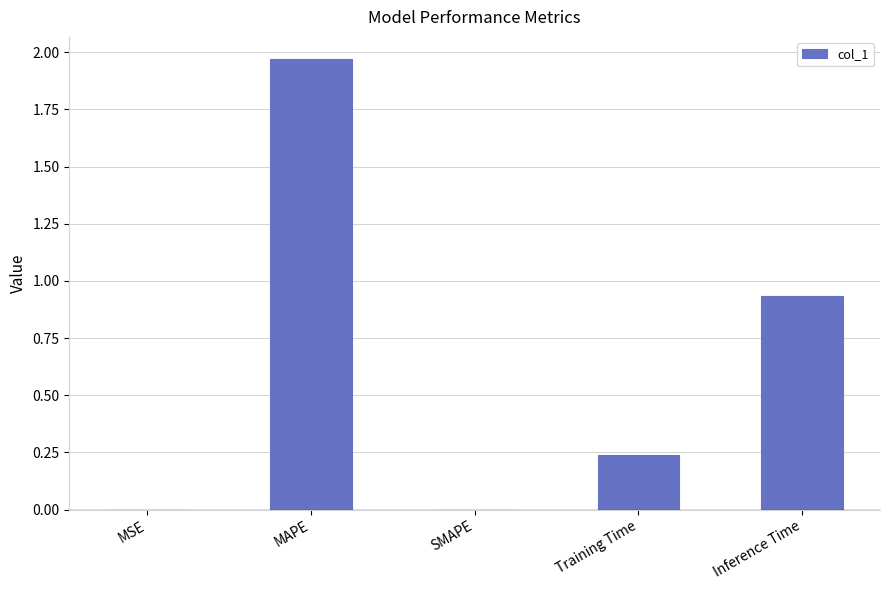

The chart shows a value of 1.6 at Inference Time. True or false?

False